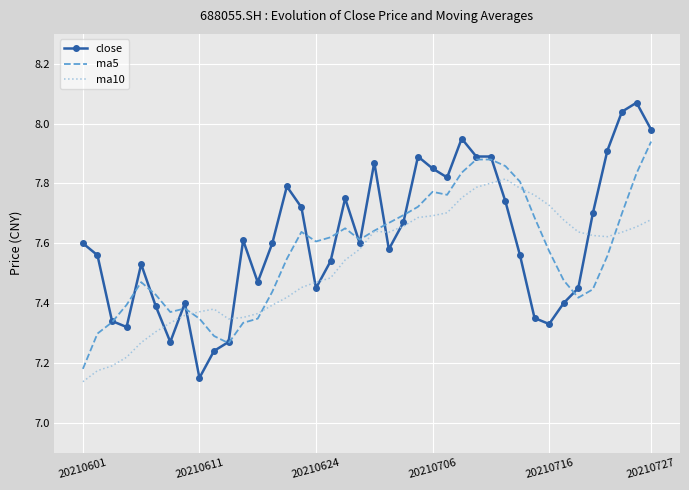

Rank the series by their maximum value, from lowest to highest.

ma10, ma5, close